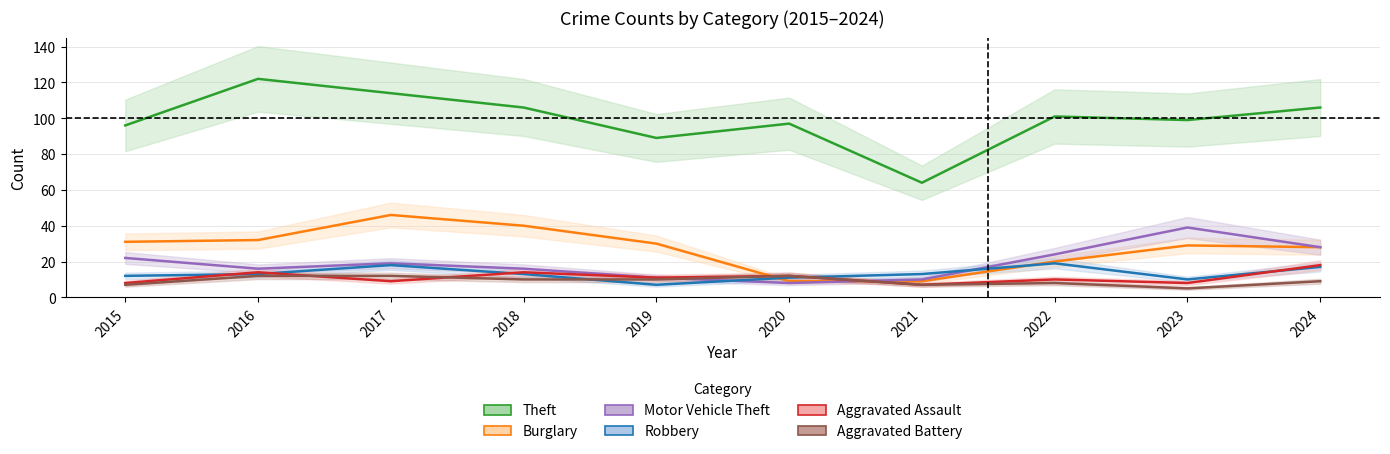

Is this an area chart (filled region under the line)?

No